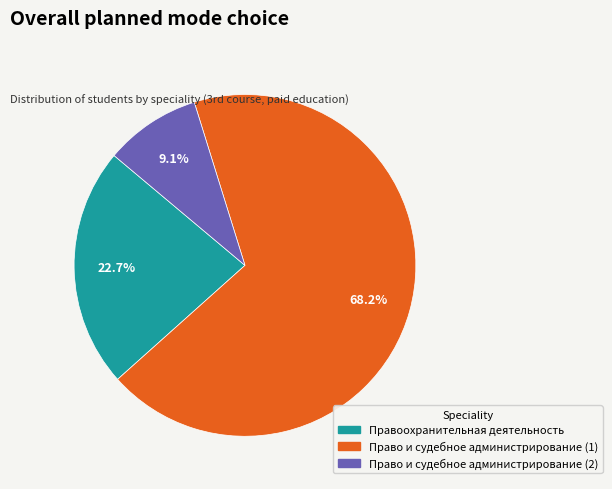

To the nearest percent, what is the difference between the largest and smallest slice percentages?

59%